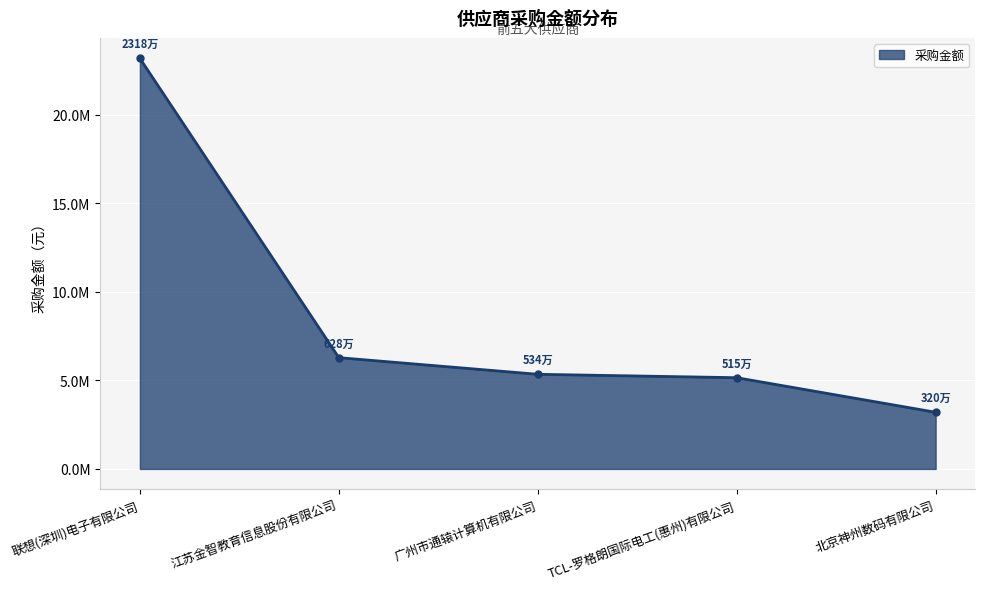

Which category has the highest value across all series?

联想(深圳)电子有限公司